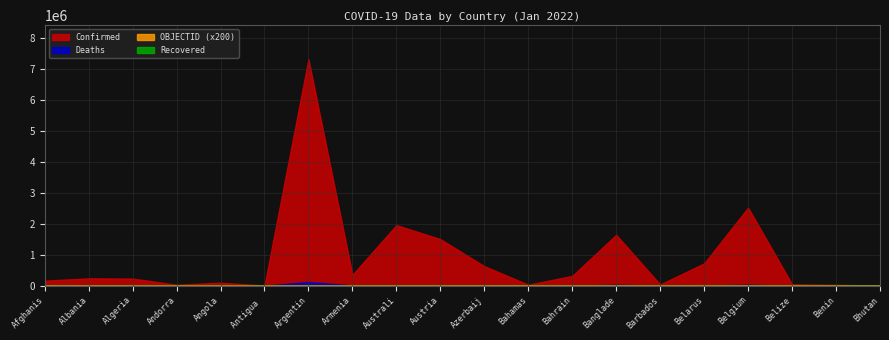

True or false: OBJECTID and Confirmed intersect in this chart.

False